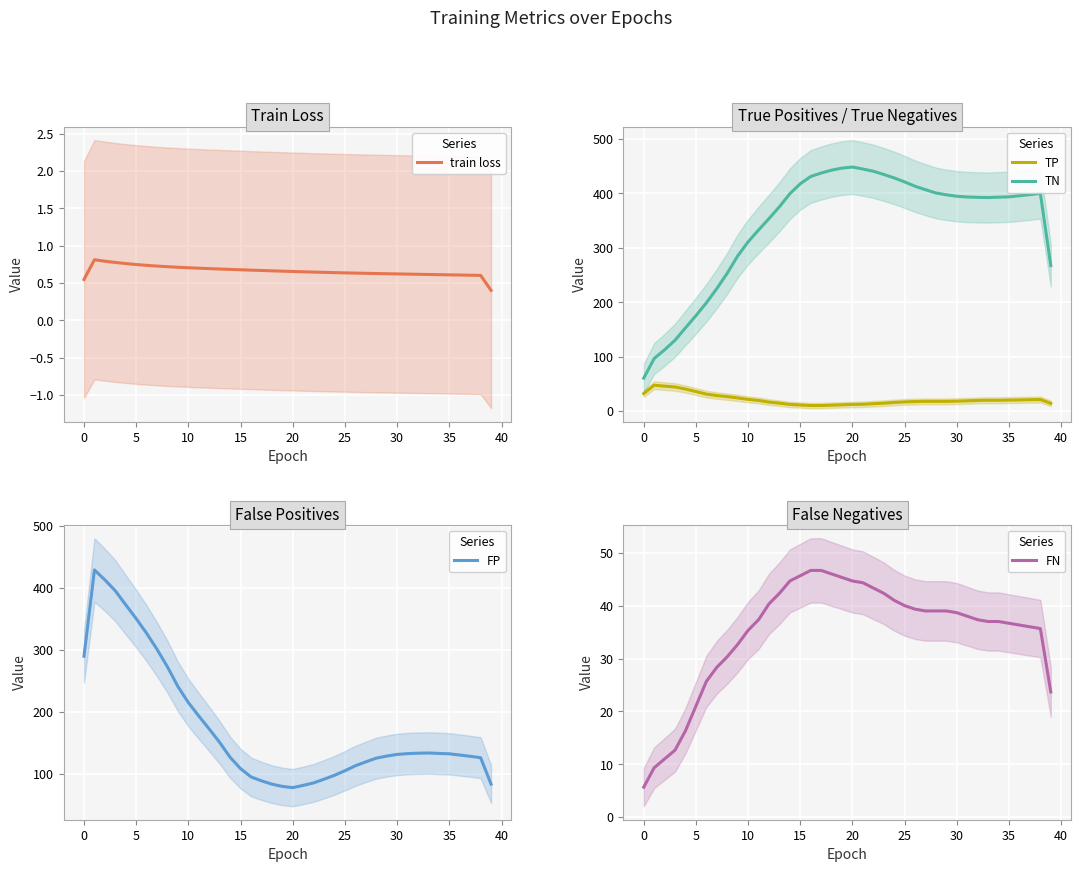

At how many categories does at least one series exceed 437?

6